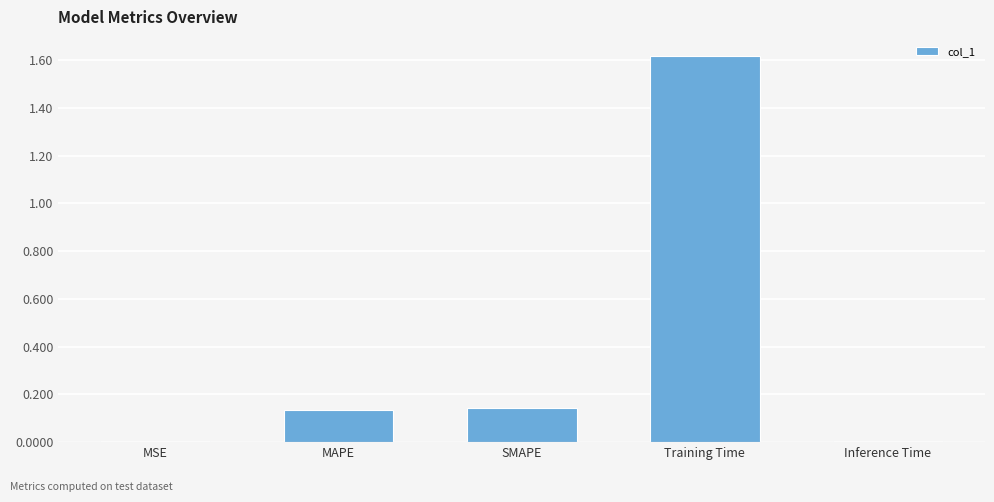

What is the average value?

0.4